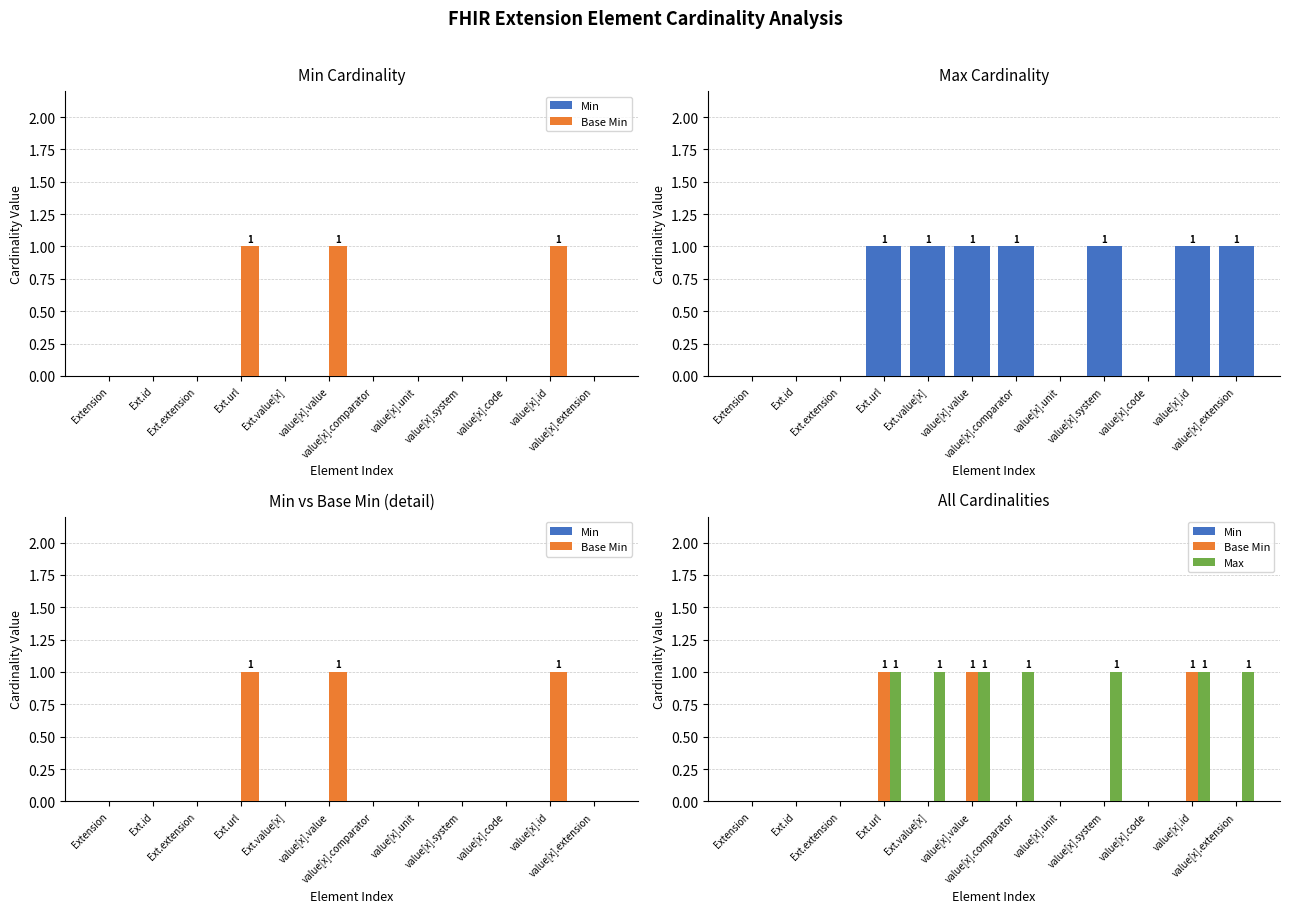

At which category is the sum across all series the highest?

Ext.url